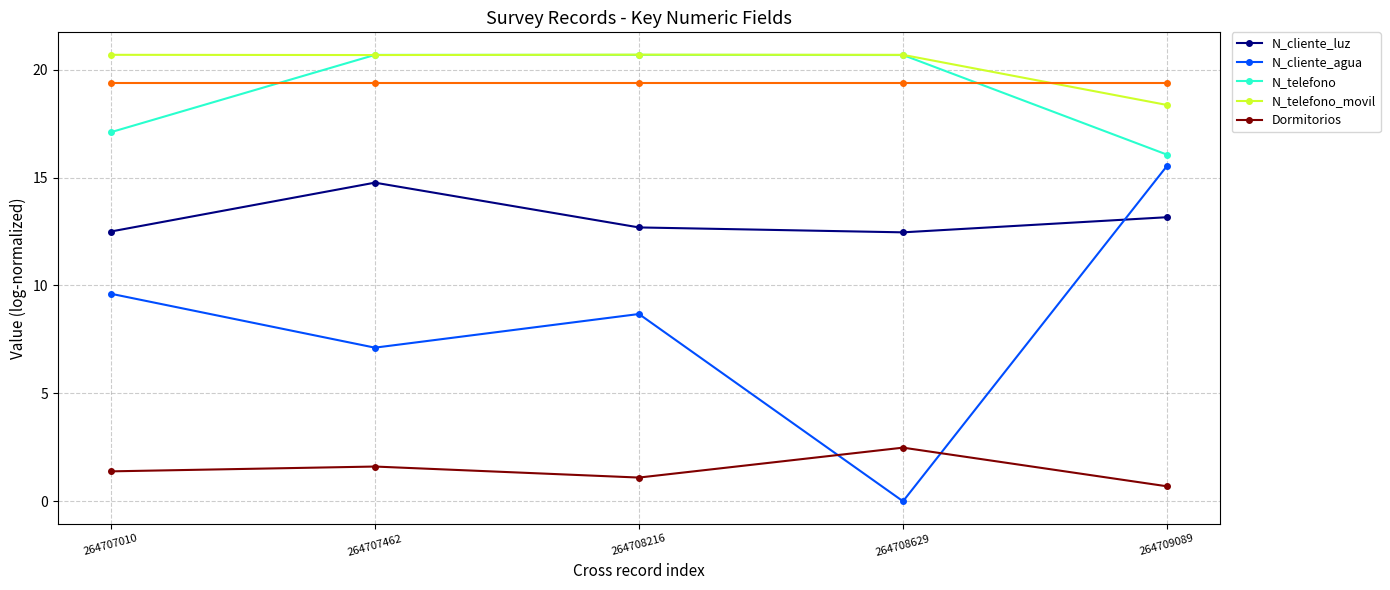

How many interior local valleys does the N_telefono_movil series have?

1